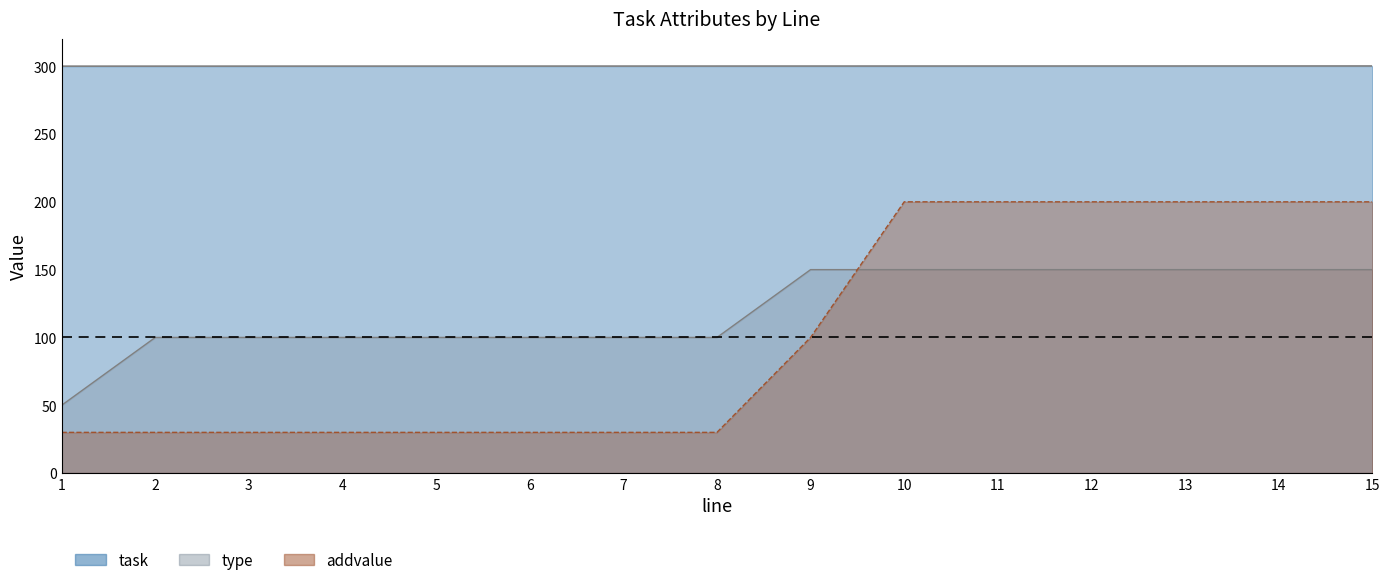

At which category does the chart reach its peak across all series?

15